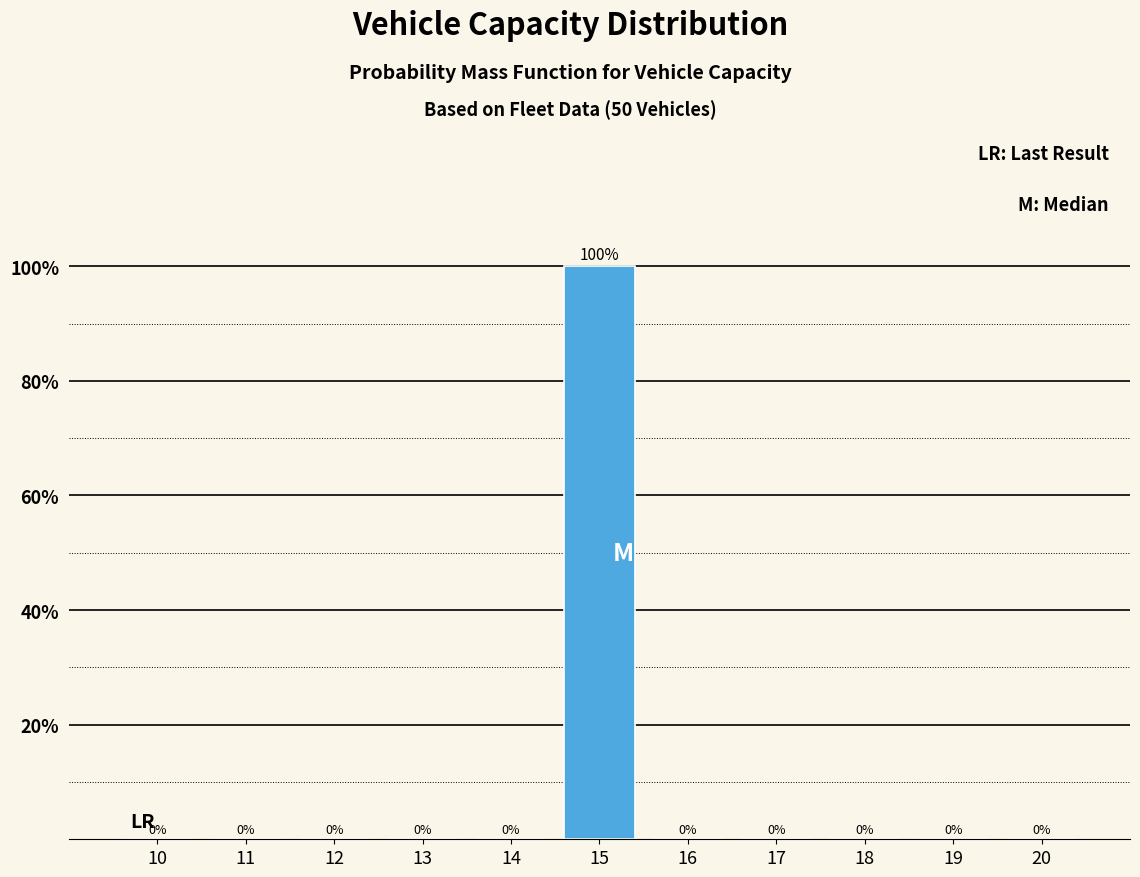

Reading right to left, list all the values displayed in this chart.

20=0	19=0	18=0	17=0	16=0	15=100	14=0	13=0	12=0	11=0	10=0